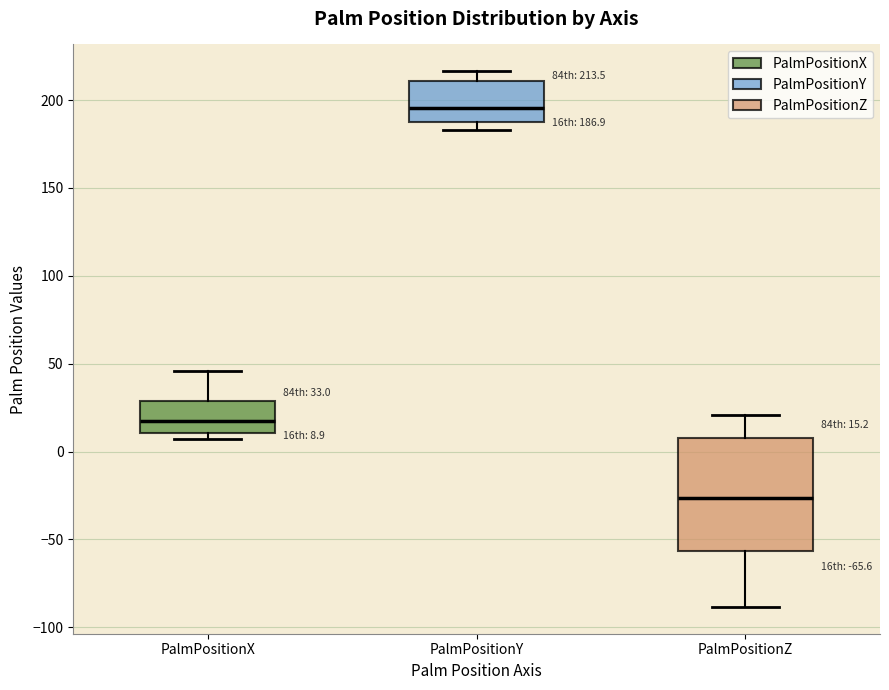

Which box has the highest median line?

PalmPositionY